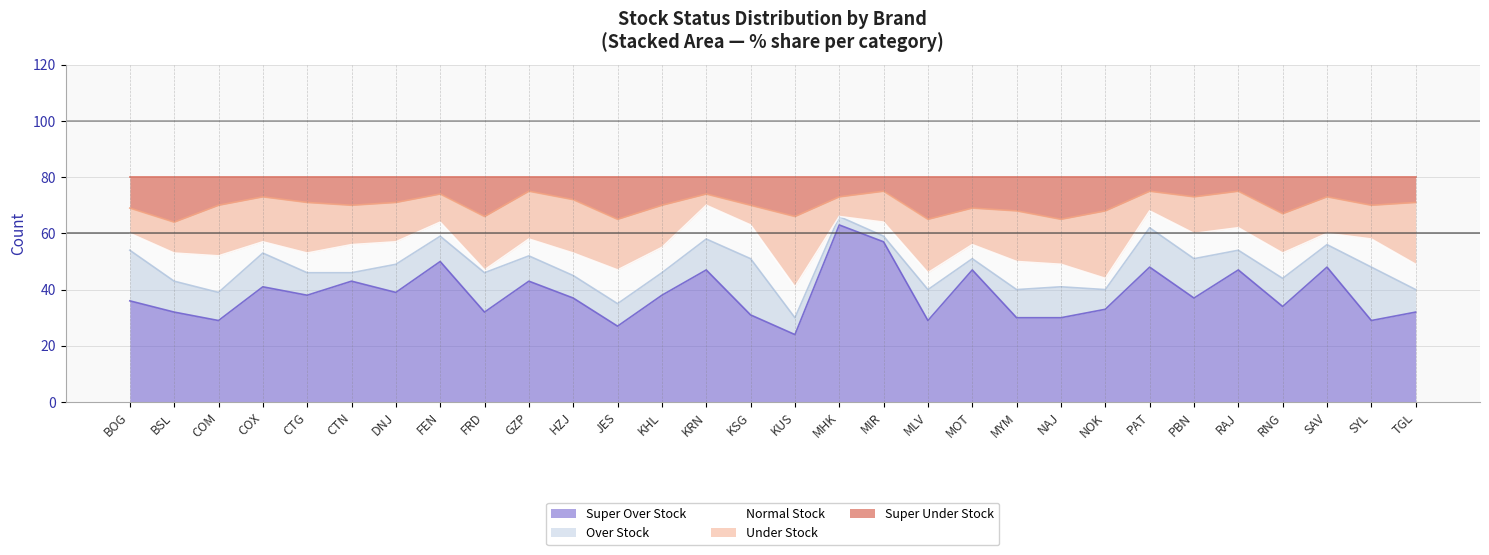

The value of Normal Stock at RAJ is 8. True or false?

True